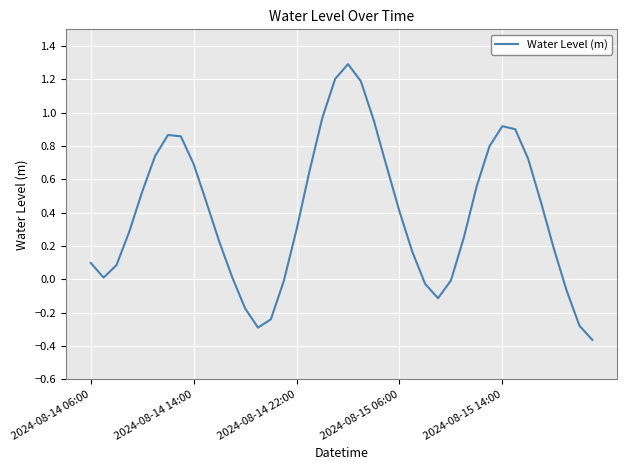

Does the chart have visible grid lines?

Yes